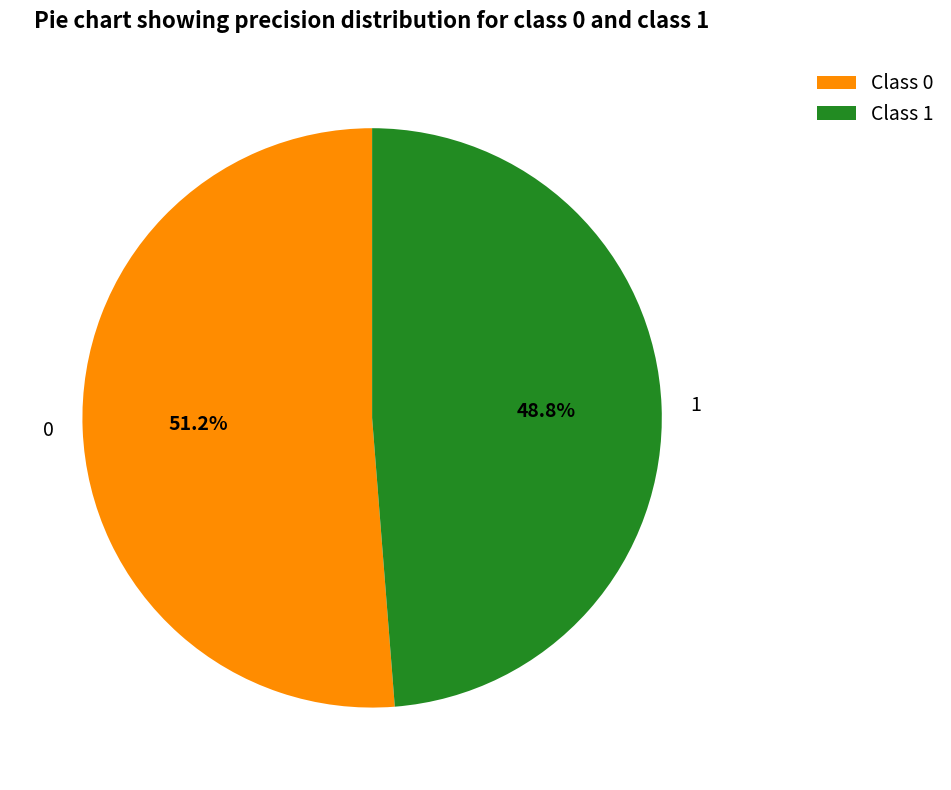

Is there any slice that represents more than half of the pie?

Yes